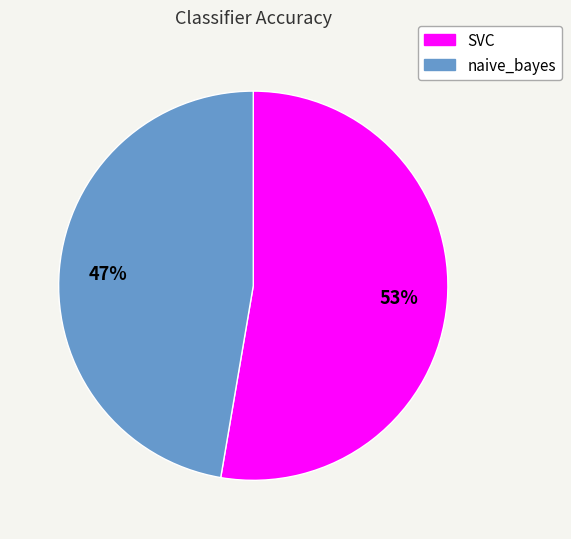

Is the sum of SVC and naive_bayes greater than half?

Yes